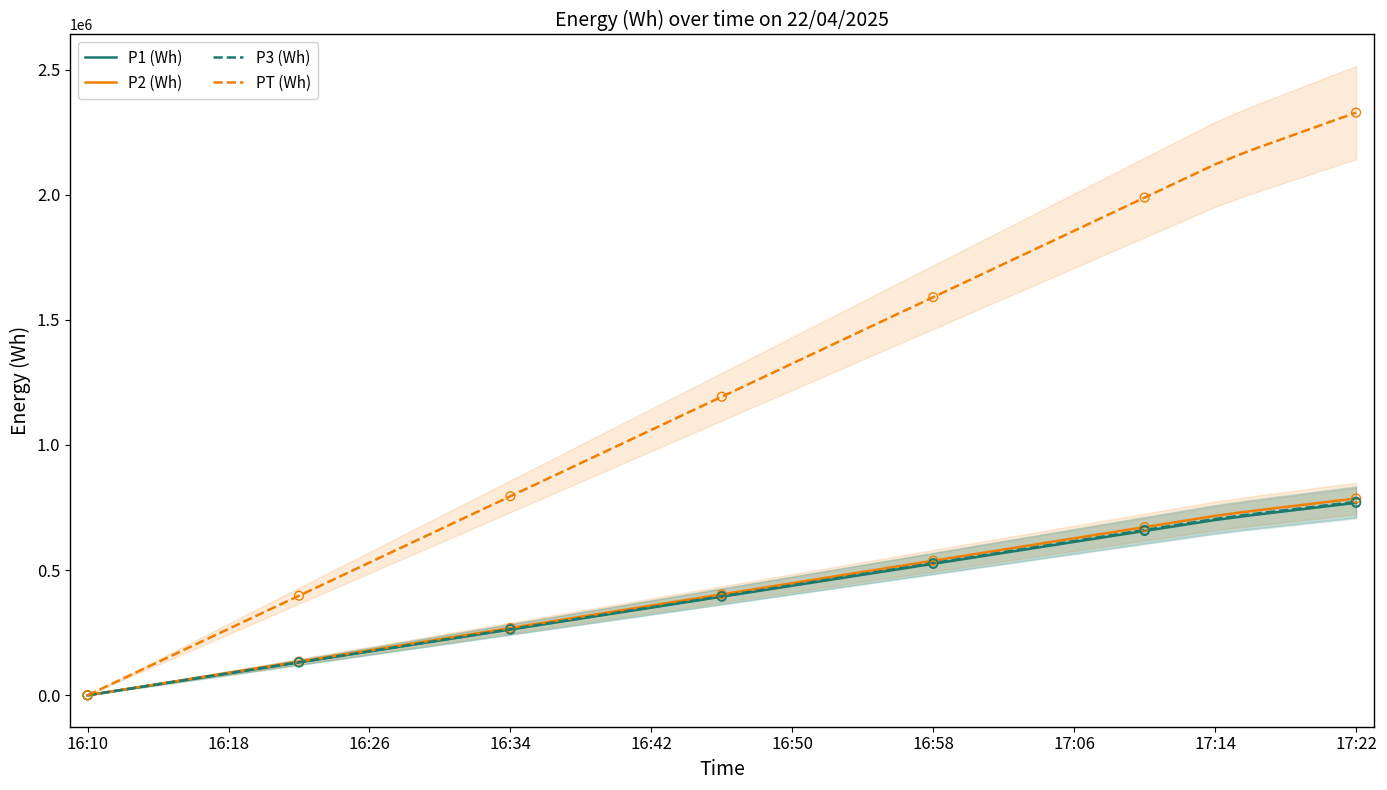

What is the highest value of the PT (Wh) series?

2328158